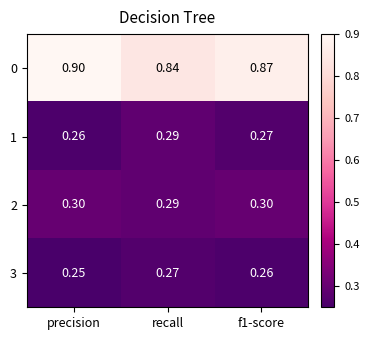

Which series has the largest range (max minus min)?

0